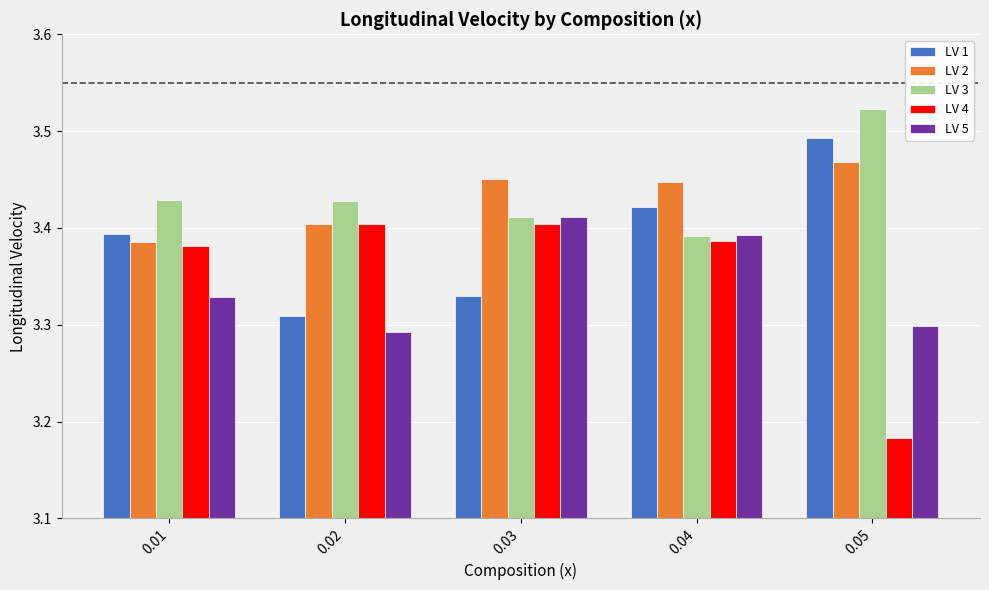

At which label is LV 4 closest to 3?

0.05